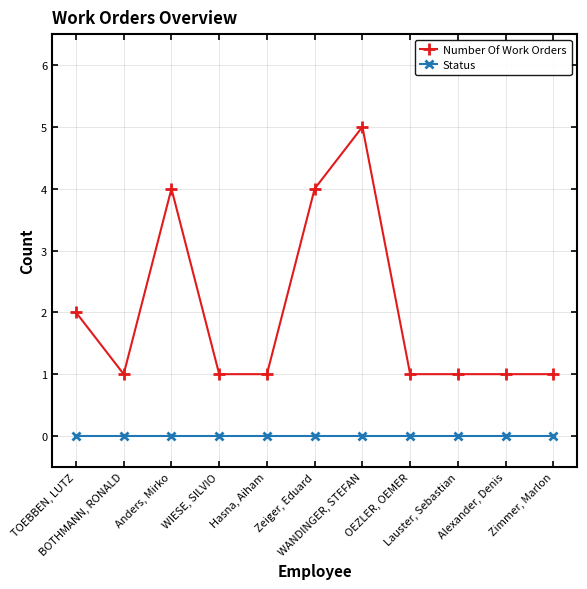

The Status series shows 0 at OEZLER, OEMER. True or false?

True